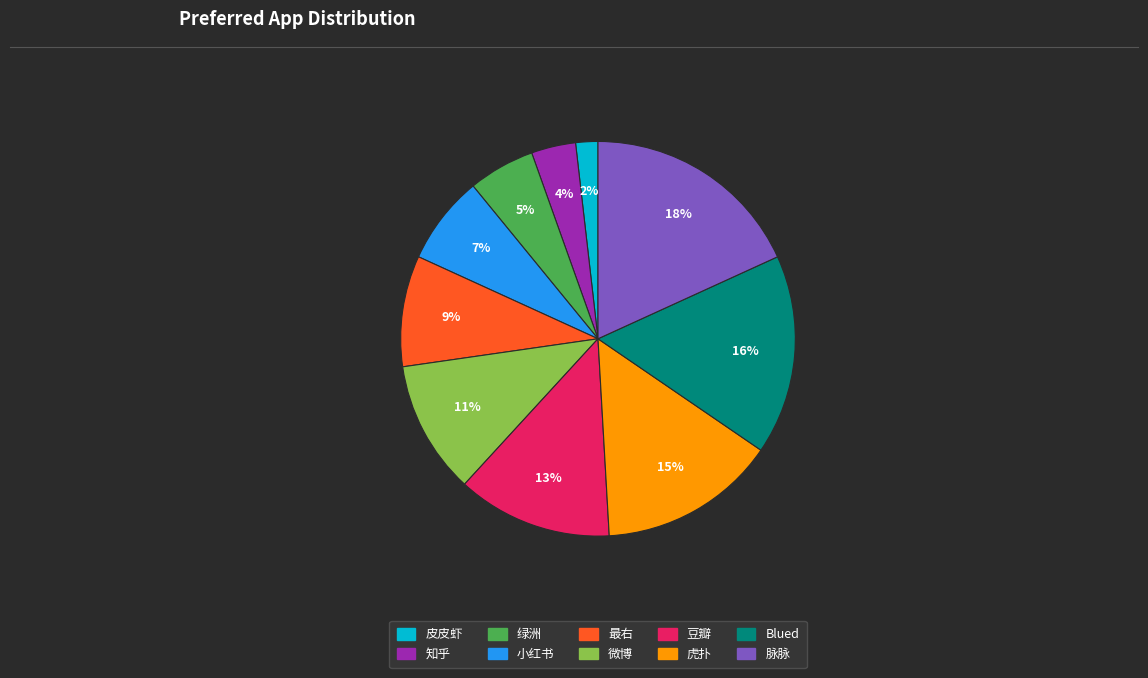

Is there a majority slice in this chart?

No